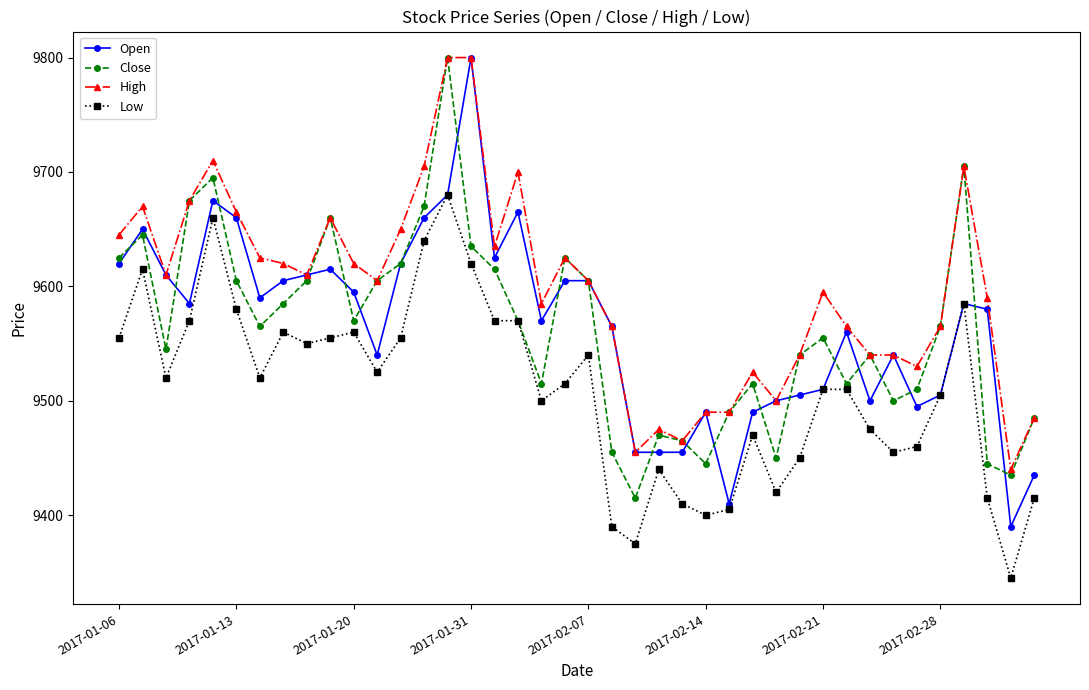

What is the value of the High point at the 9th from the left?

9610